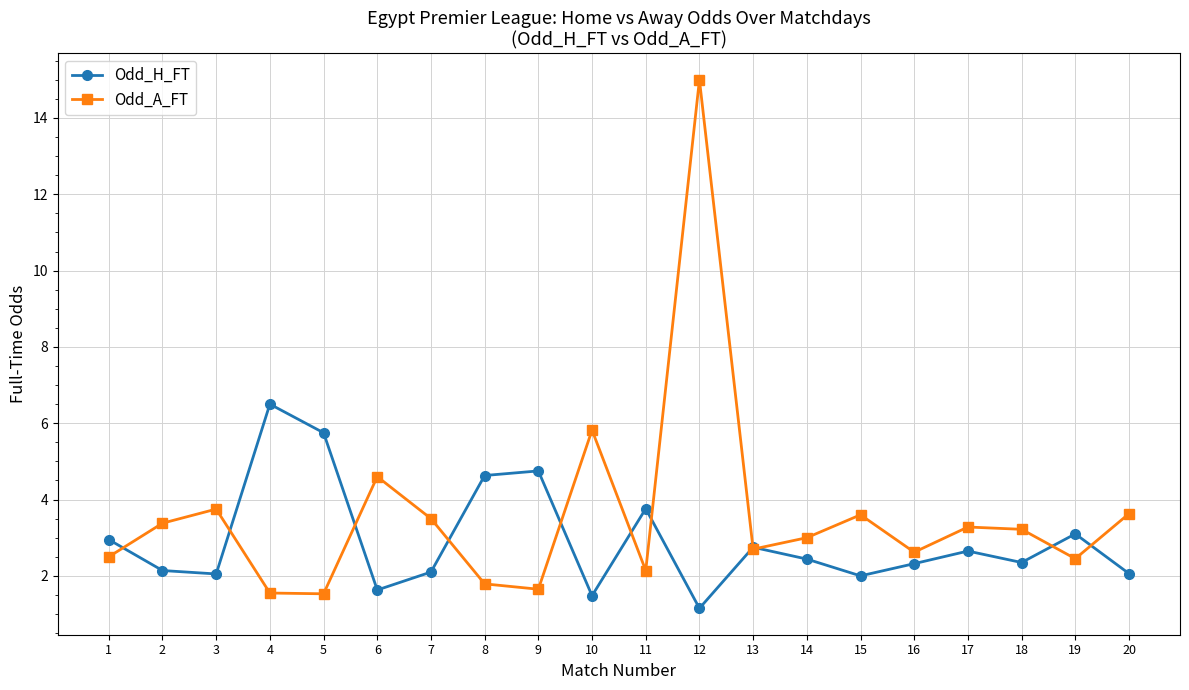

Which series has the largest range (max minus min)?

Odd_A_FT